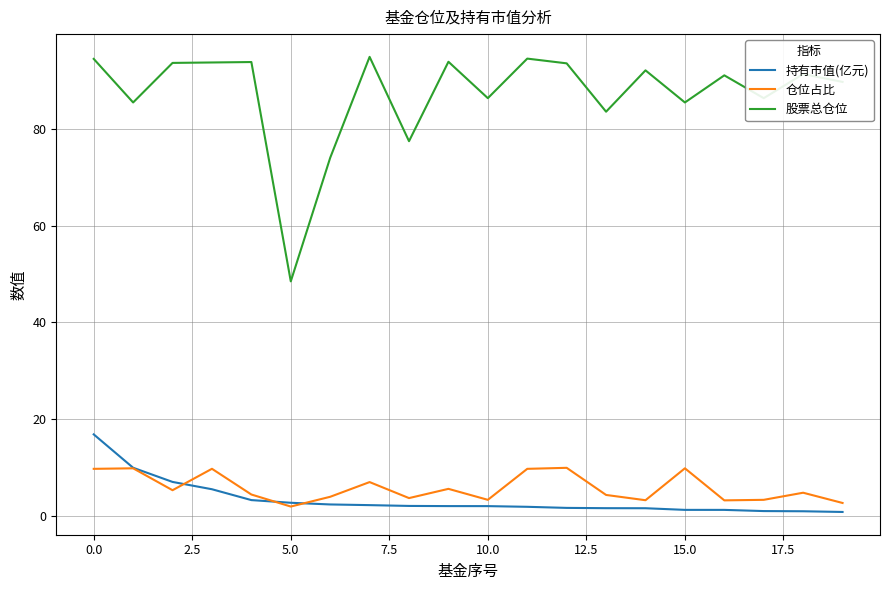

List the series in order of their peak value, lowest first.

仓位占比, 持有市值(亿元), 股票总仓位